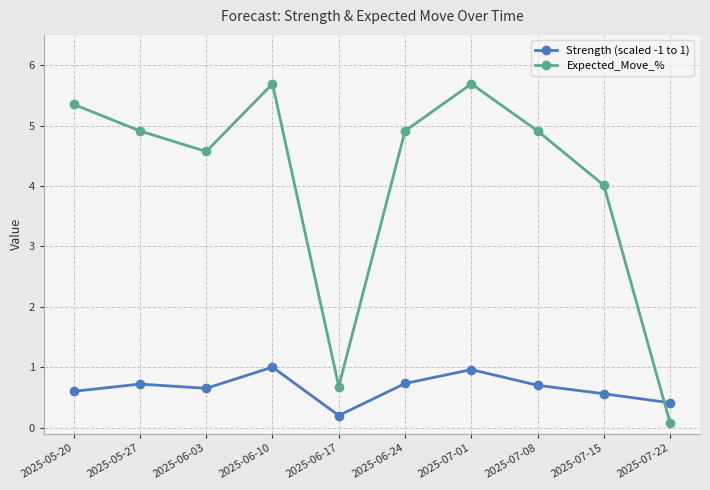

What is the sum of all Expected_Move_% values?

40.8